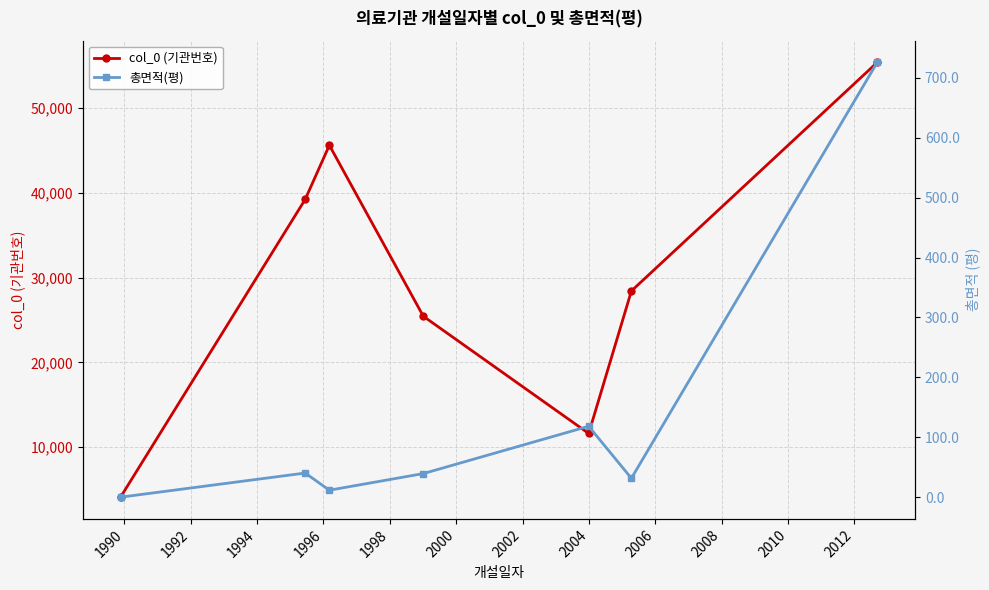

What is the value of the col_0 (기관번호) point at the 2nd from the left?

39209